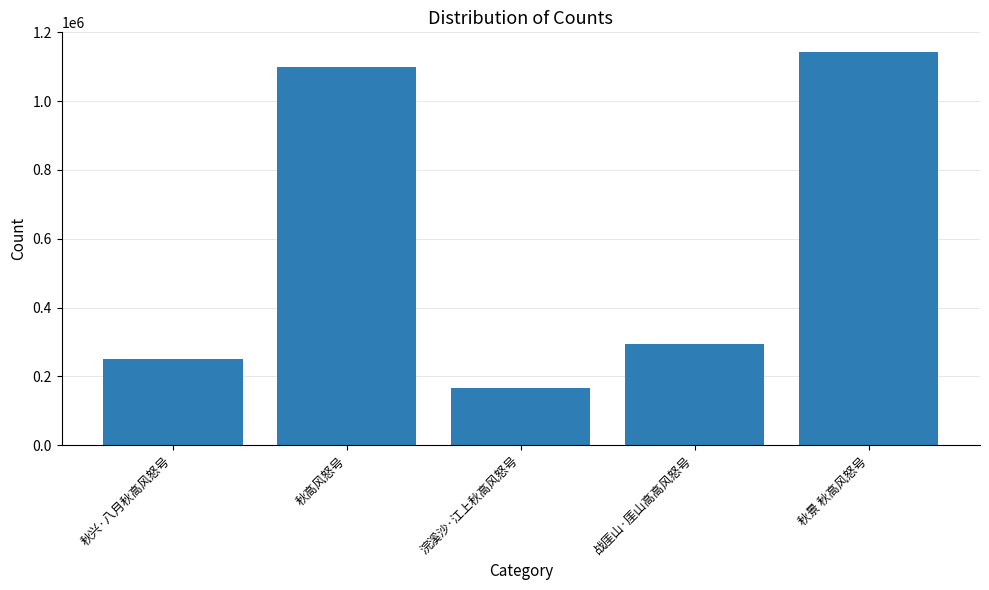

What is the value of the 2nd bar from the left?

1100212